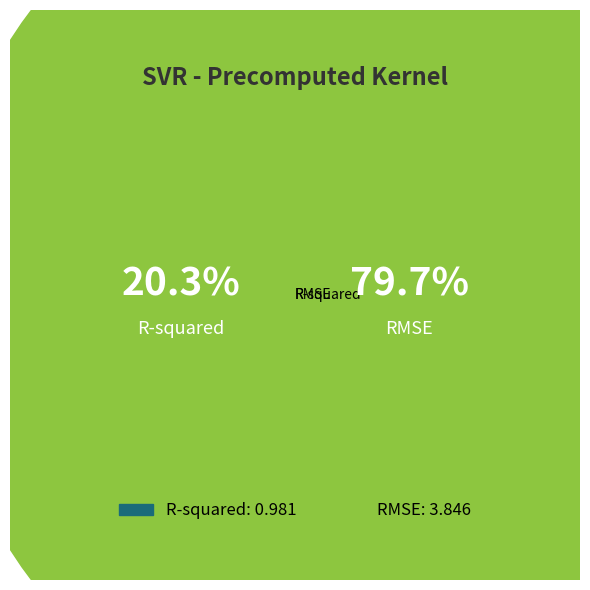

Rank the categories by value from lowest to highest.

R-squared, RMSE